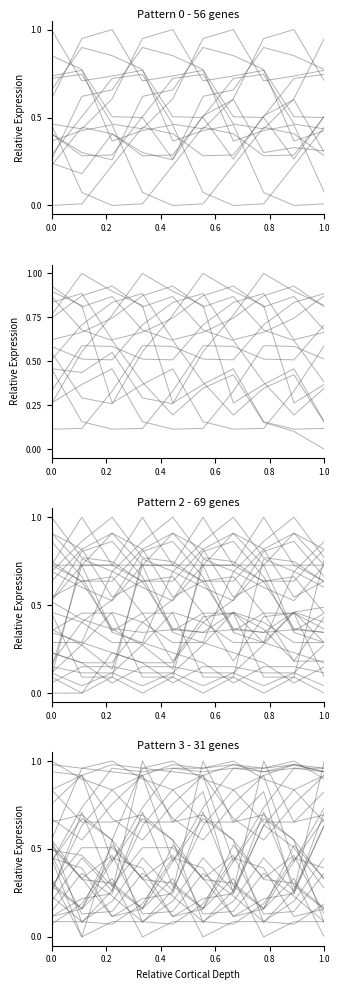

At which category is the sum across all series the highest?

9